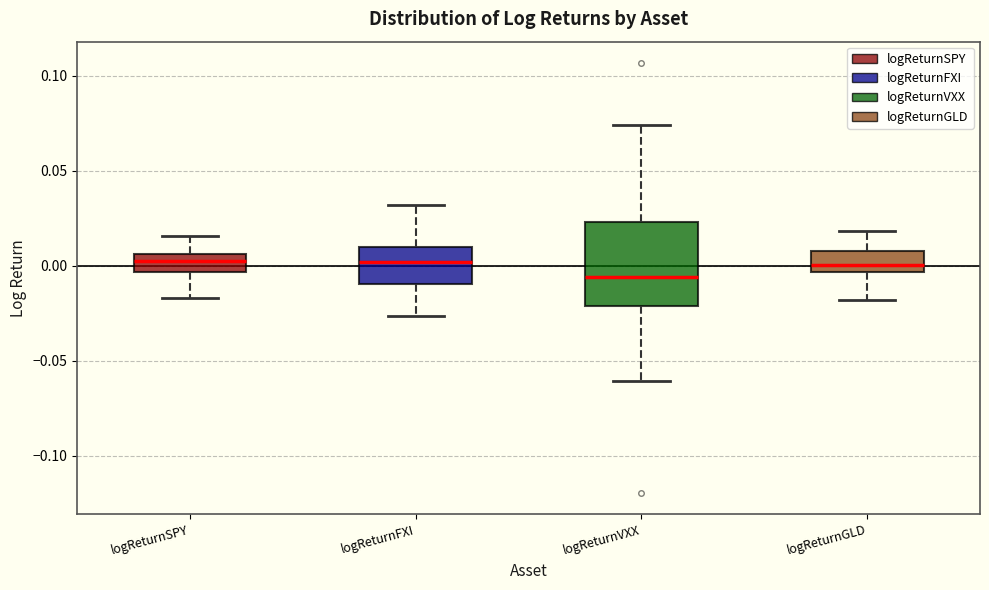

Where is the upper edge of the box for logReturnSPY on the y-axis? The values are not printed on the chart, so give them approximately, as read against the axis.

0.005